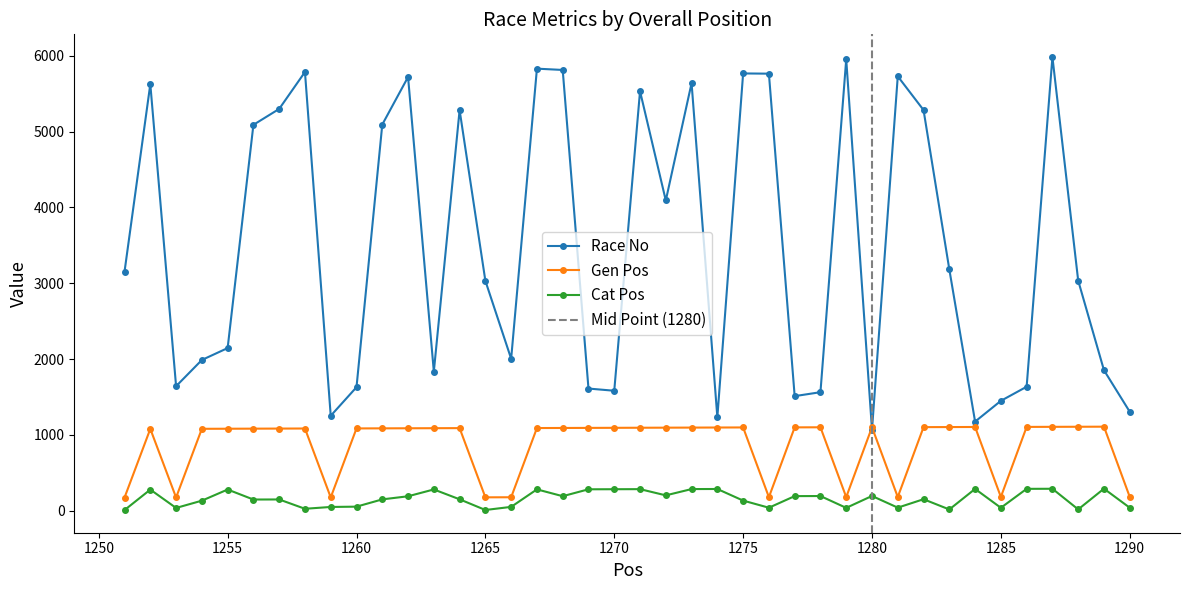

True or false: Cat Pos has a value of 198 at 1264.

False